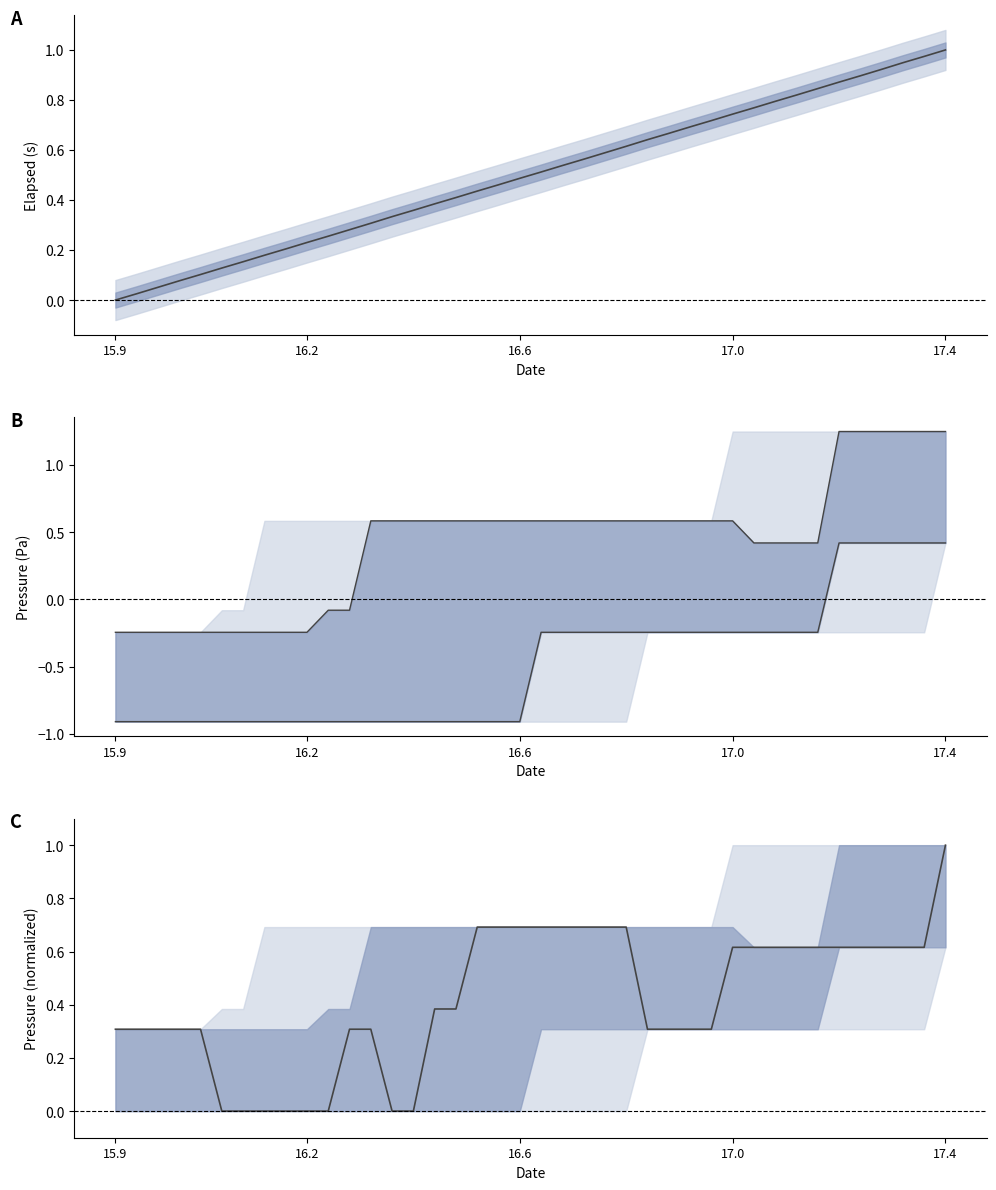

Which series has the largest range (max minus min)?

Pressure upper